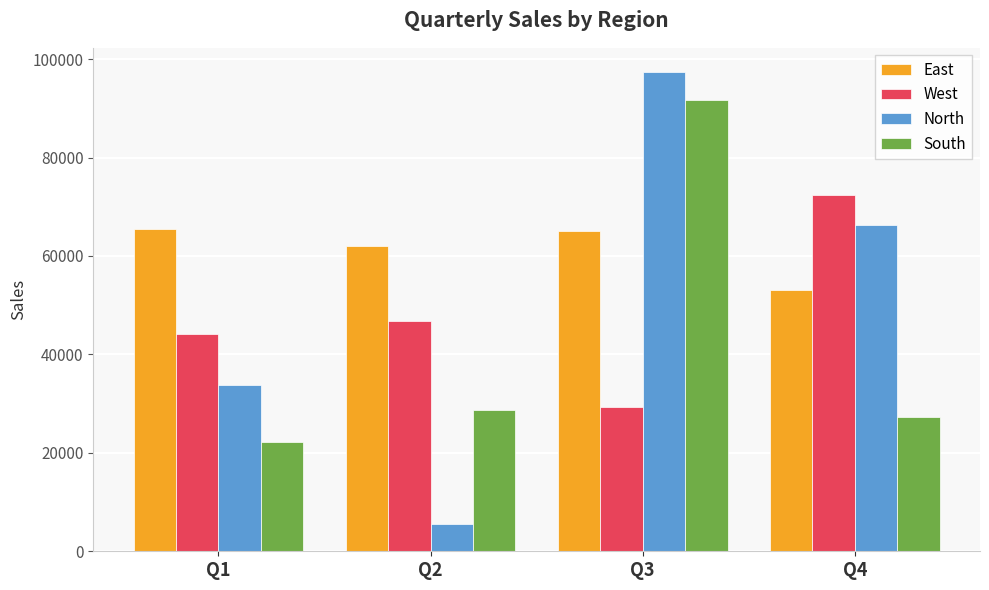

Reading right to left, what are all the values shown in this chart?

East: 52985.4	65084.9	62090.8	65499.9
West: 72400.1	29394.0	46754.1	44196.5
North: 66205.6	97419.6	5507.5	33752.4
South: 27217.5	91684.4	28805.0	22261.6